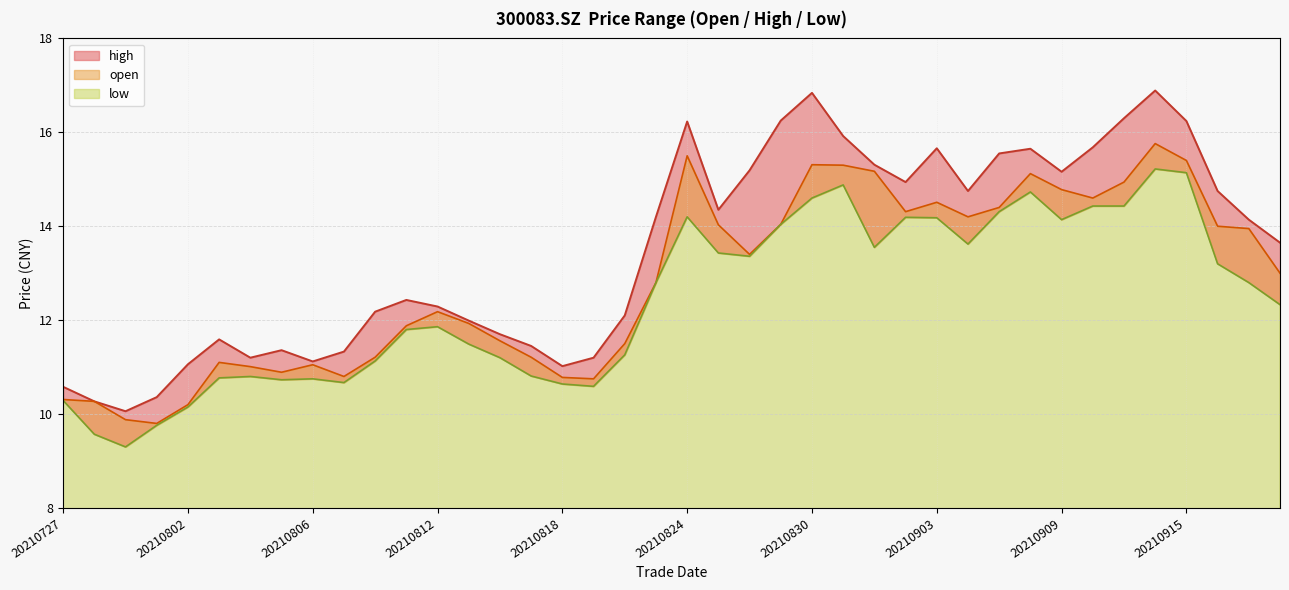

Reading left to right, extract all data points from this chart.

open: 10.3	10.3	9.9	9.8	10.2	11.1	11.0	10.9	11.1	10.8	11.2	11.9	12.2	11.9	11.6	11.2	10.8	10.8	11.5	12.8	15.5	14.0	13.4	14.0	15.3	15.3	15.2	14.3	14.5	14.2	14.4	15.1	14.8	14.6	14.9	15.8	15.4	14.0	13.9	13.0
high: 10.6	10.3	10.1	10.4	11.1	11.6	11.2	11.4	11.1	11.3	12.2	12.4	12.3	12.0	11.7	11.4	11.0	11.2	12.1	14.2	16.2	14.3	15.2	16.2	16.8	15.9	15.3	14.9	15.7	14.8	15.6	15.7	15.2	15.7	16.3	16.9	16.2	14.8	14.1	13.7
low: 10.3	9.6	9.3	9.8	10.2	10.8	10.8	10.7	10.8	10.7	11.1	11.8	11.9	11.5	11.2	10.8	10.6	10.6	11.3	12.8	14.2	13.4	13.4	14.0	14.6	14.9	13.6	14.2	14.2	13.6	14.3	14.7	14.1	14.4	14.4	15.2	15.1	13.2	12.8	12.3